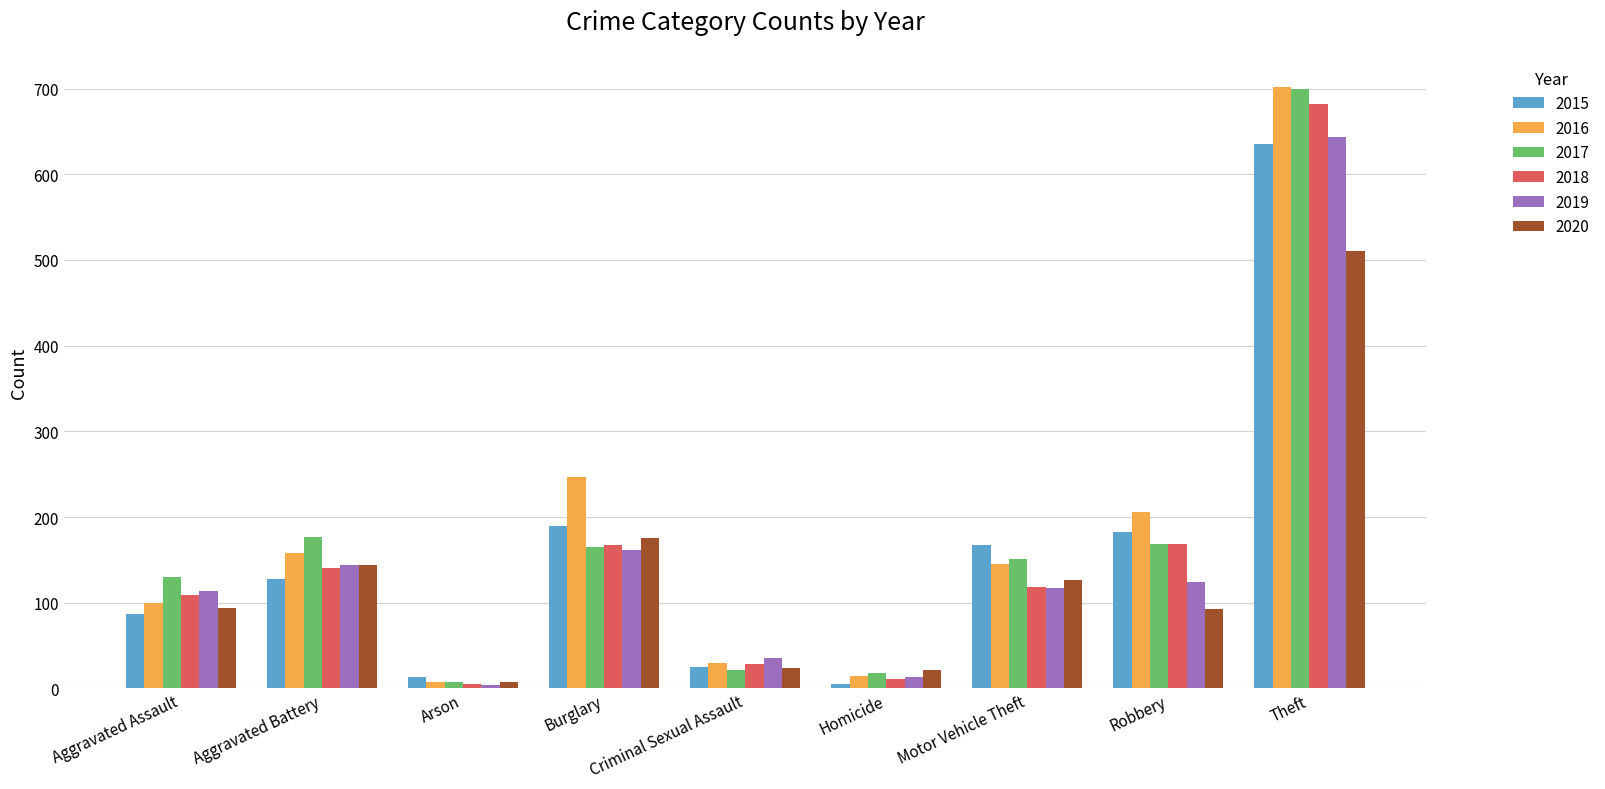

What is the value of the 2018 bar at the 6th from the left?

11